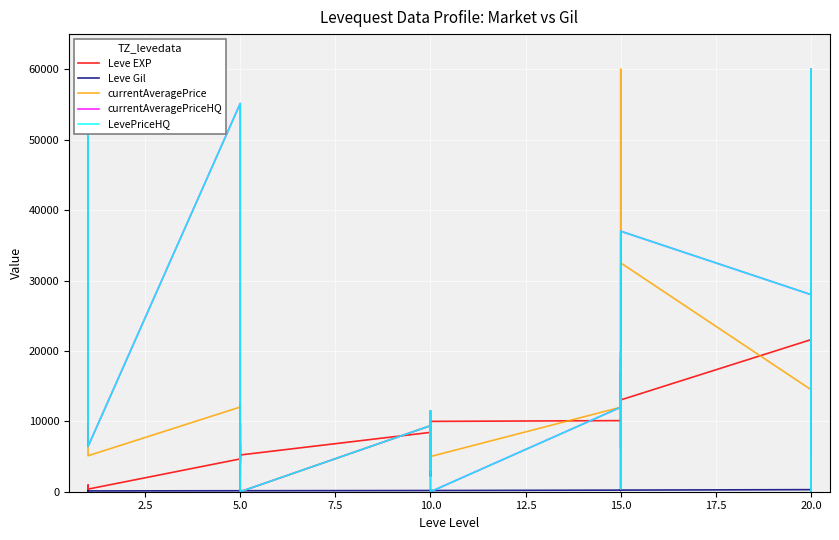

How many times do currentAveragePrice and LevePriceHQ cross each other?

1